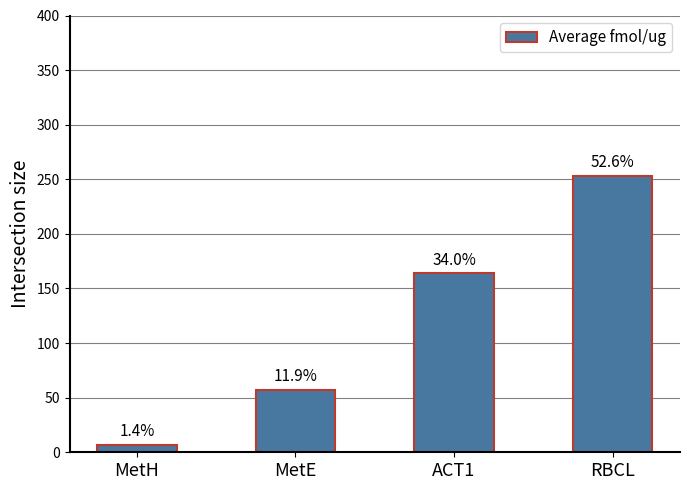

Does the chart contain stacked bars?

No